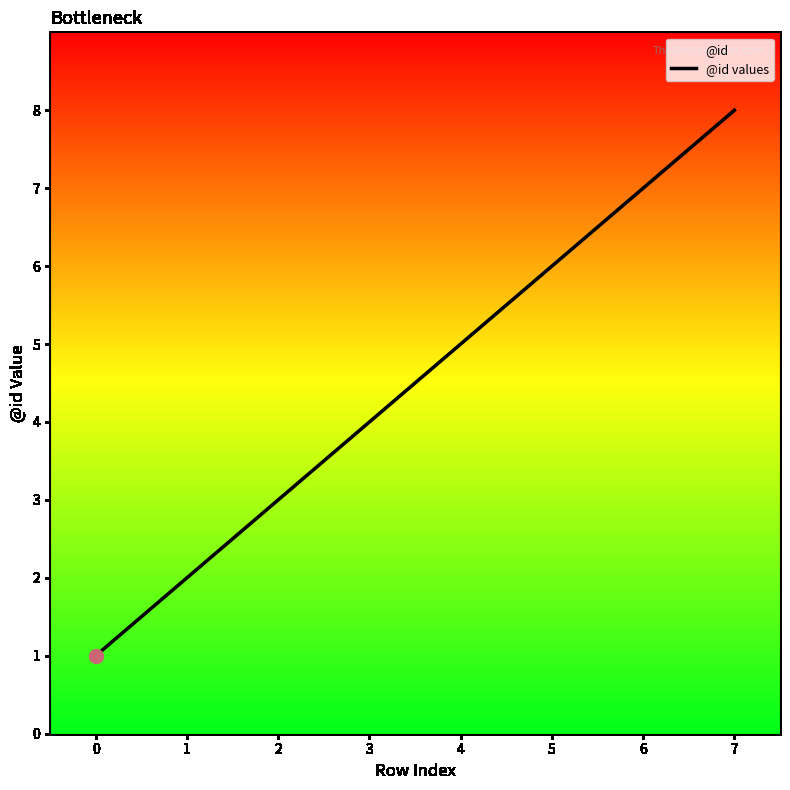

Between 2 and 4, which is larger?

4